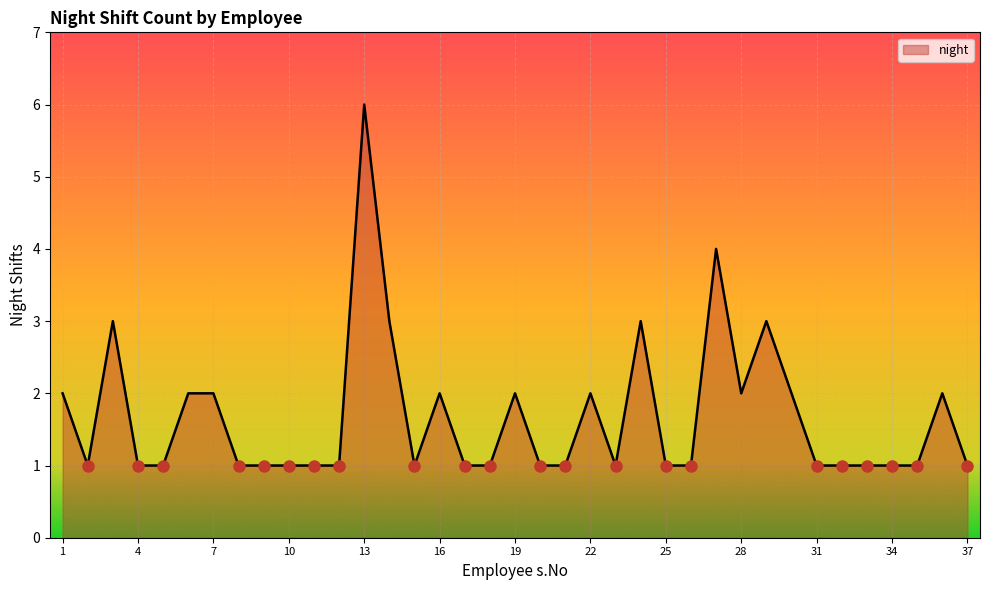

Reading left to right, what are all the values shown in this chart?

2	1	3	1	1	2	2	1	1	1	1	1	6	3	1	2	1	1	2	1	1	2	1	3	1	1	4	2	3	2	1	1	1	1	1	2	1